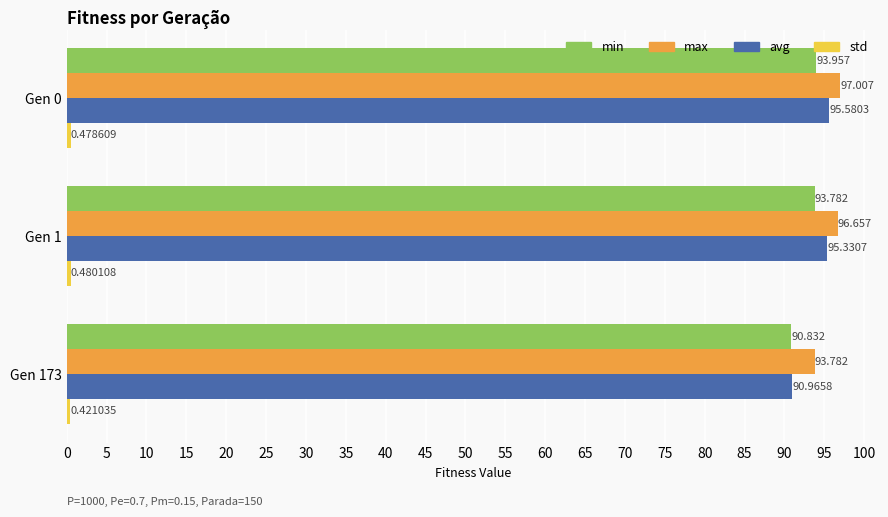

Between Gen 1 and Gen 173, which series saw the biggest shift?

avg